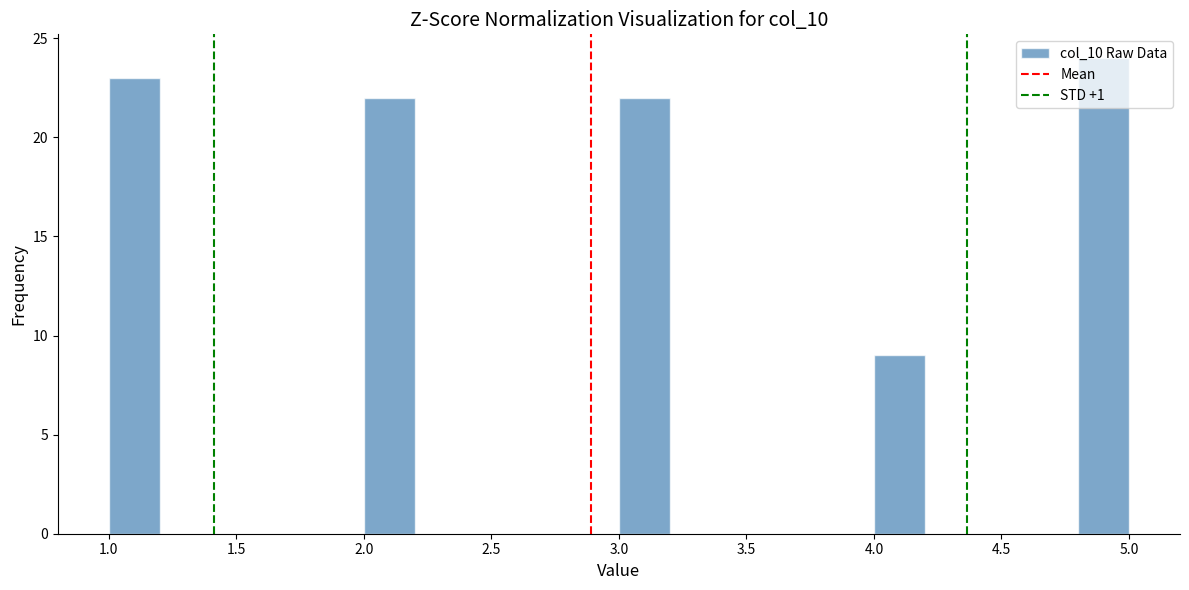

Reading left to right, transcribe this chart: for each bar, give the range it covers on the x-axis and its height. The values are not printed on the chart, so give them approximately, as read against the axis.

1.0 to 1.2: 23
1.2 to 1.4: 0
1.4 to 1.6: 0
1.6 to 1.8: 0
1.8 to 2.0: 0
2.0 to 2.2: 22
2.2 to 2.4: 0
2.4 to 2.6: 0
2.6 to 2.8: 0
2.8 to 3.0: 0
3.0 to 3.2: 22
3.2 to 3.4: 0
3.4 to 3.6: 0
3.6 to 3.8: 0
3.8 to 4.0: 0
4.0 to 4.2: 9
4.2 to 4.4: 0
4.4 to 4.6: 0
4.6 to 4.8: 0
4.8 to 5.0: 24